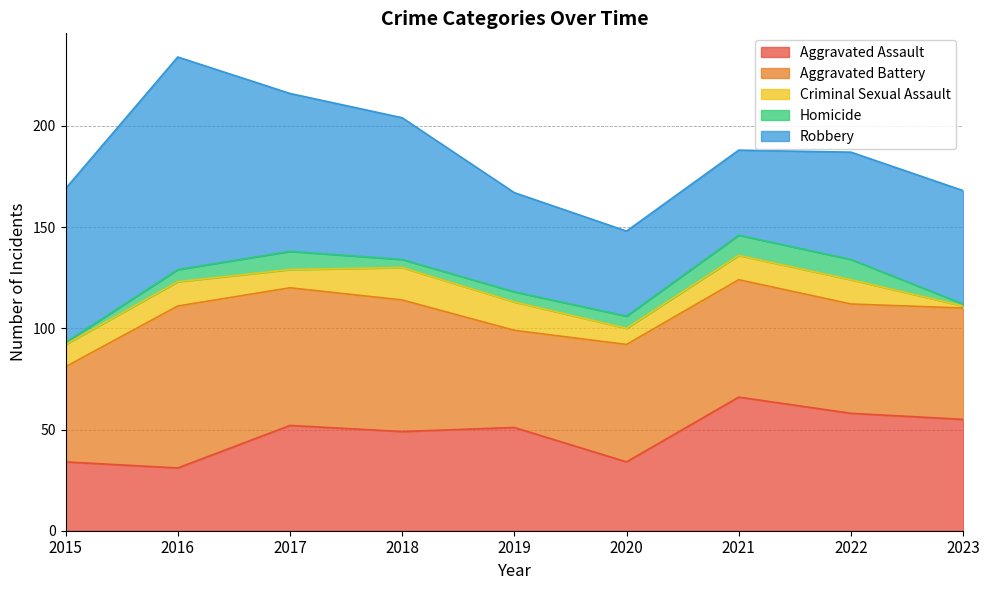

Is it true that Criminal Sexual Assault equals 12 at 2016?

True